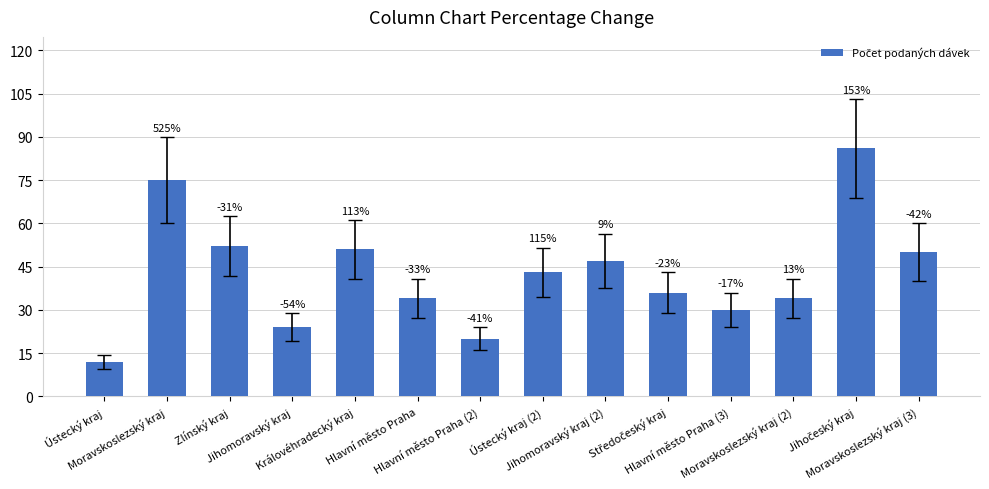

Reading right to left, what are all the values shown in this chart?

Moravskoslezský kraj (3)=50	Jihočeský kraj=86	Moravskoslezský kraj (2)=34	Hlavní město Praha (3)=30	Středočeský kraj=36	Jihomoravský kraj (2)=47	Ústecký kraj (2)=43	Hlavní město Praha (2)=20	Hlavní město Praha=34	Královéhradecký kraj=51	Jihomoravský kraj=24	Zlínský kraj=52	Moravskoslezský kraj=75	Ústecký kraj=12